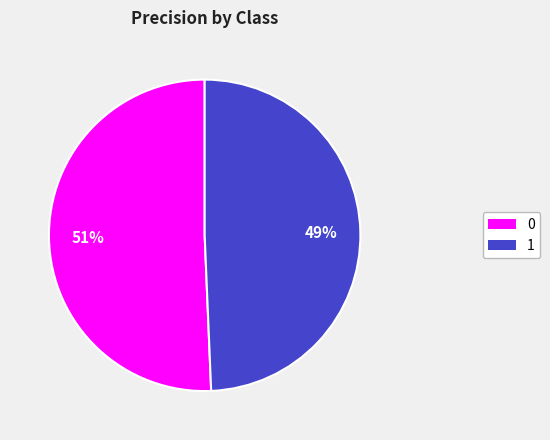

To the nearest percent, what percentage of the pie is 1?

49%